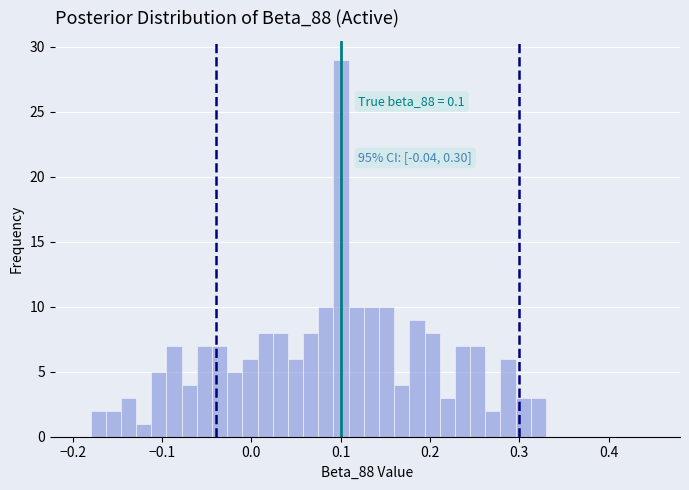

Read against the x-axis, roughly where is the centre of the tallest bar?

0.10